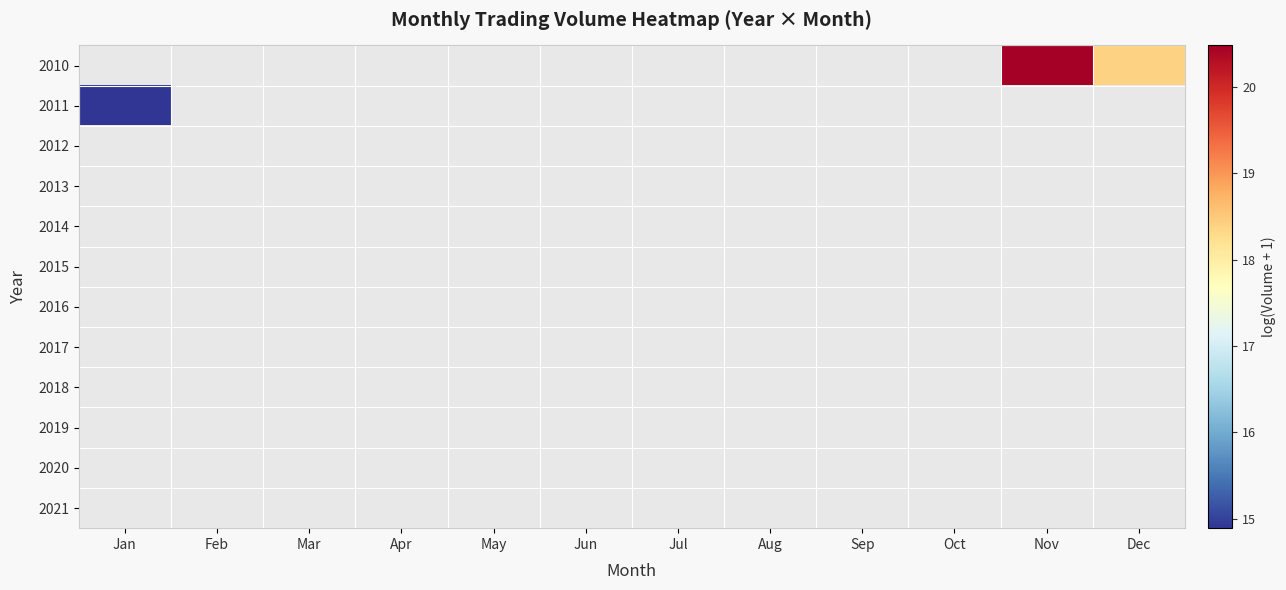

At Mar, list the series in order from smallest to largest.

2010, 2011, 2012, 2013, 2014, 2015, 2016, 2017, 2018, 2019, 2020, 2021